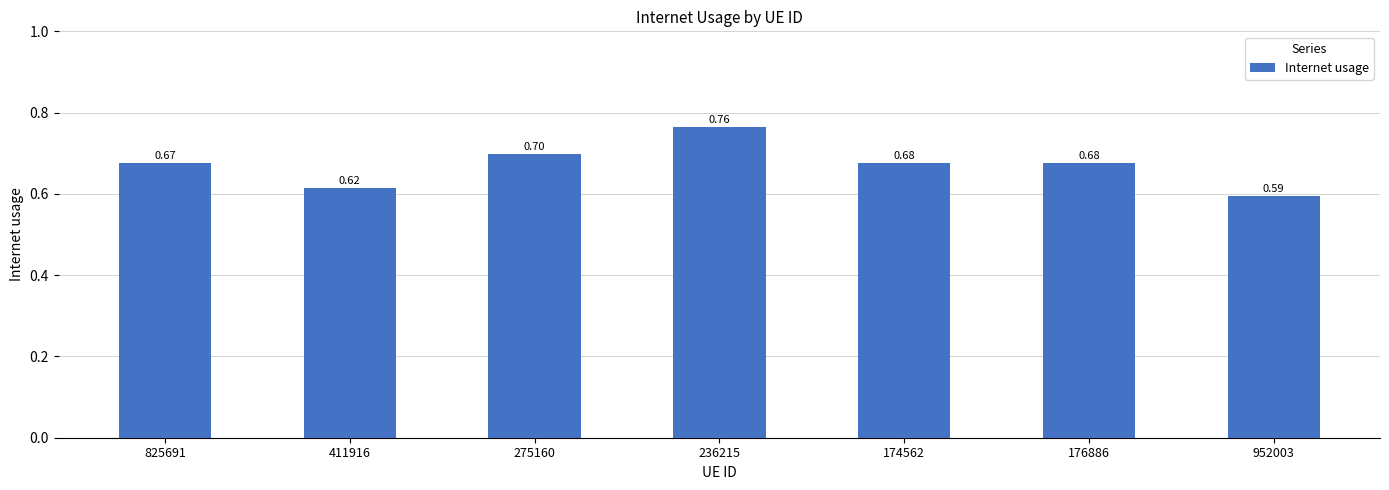

What is the average value?

0.7